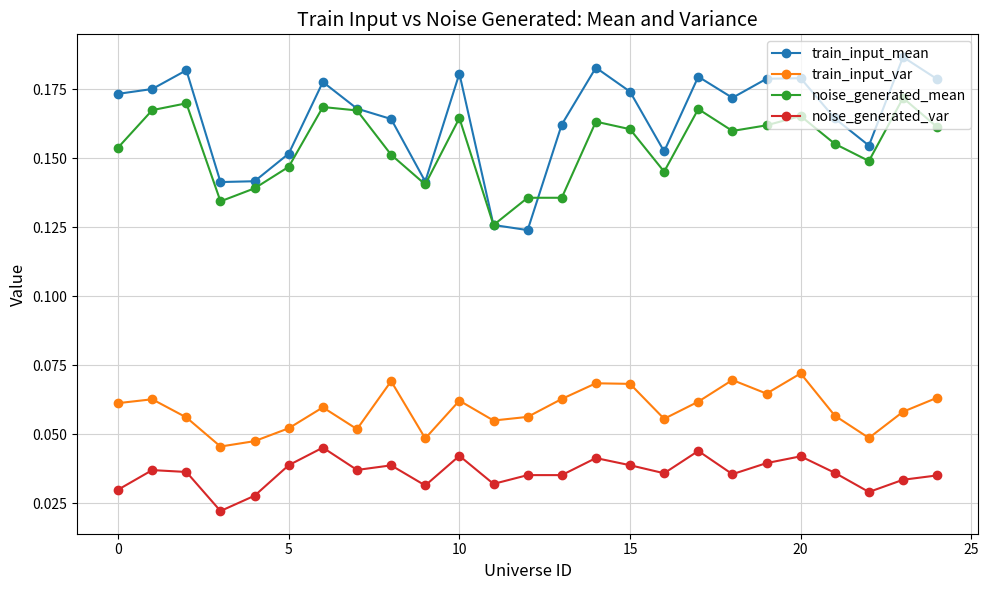

Which series has the largest total across all categories?

train_input_mean